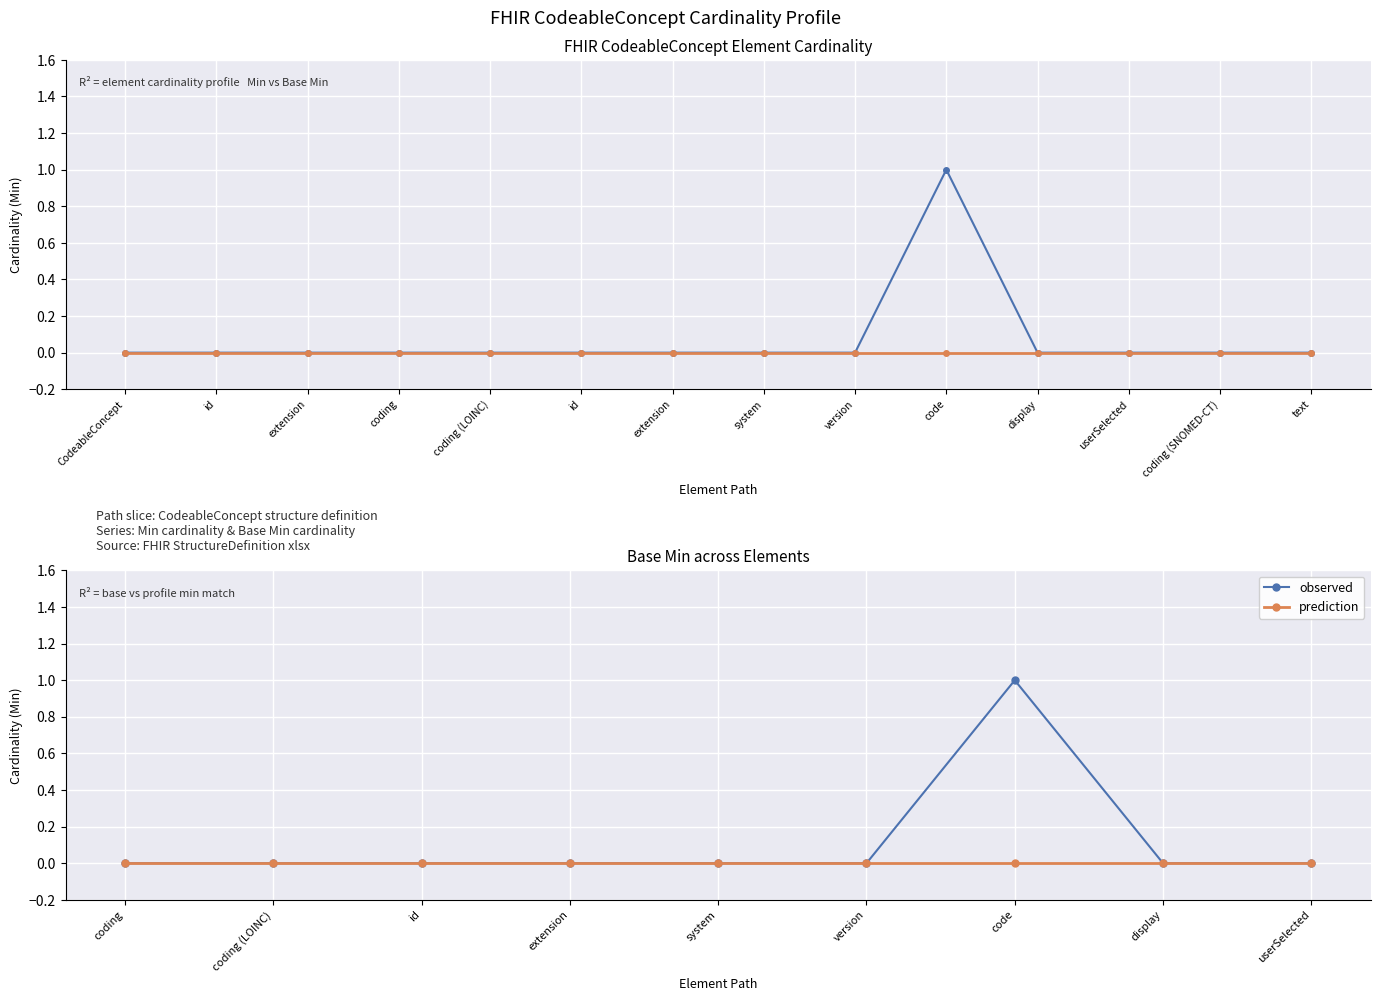

What is the value of the observed point at the 7th from the left?

1